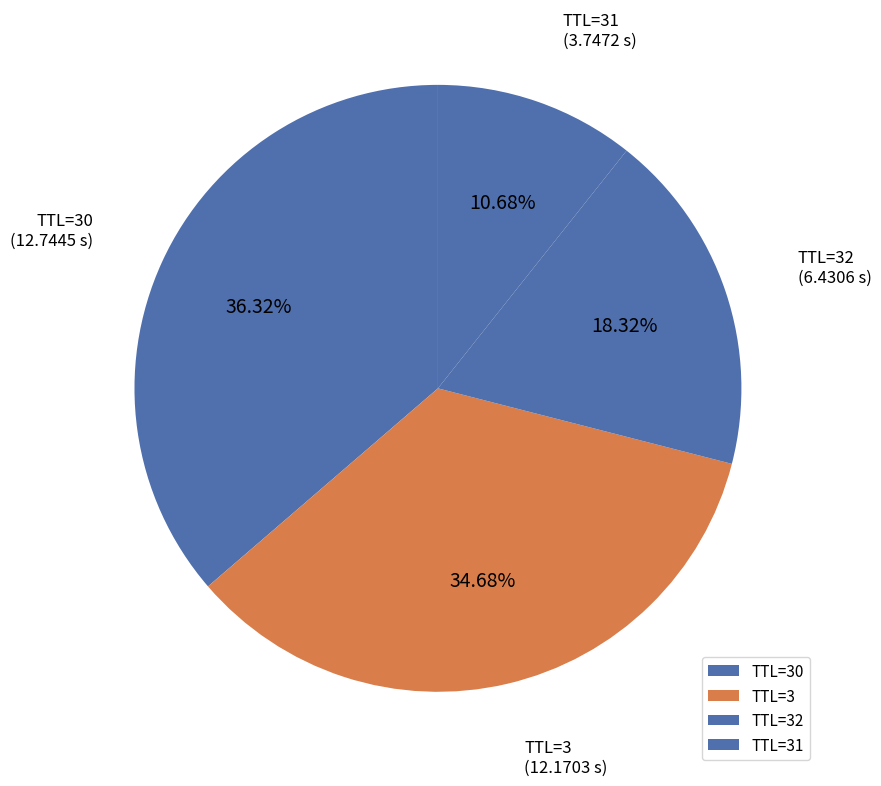

Does TTL=31 represent more than half of the total?

No